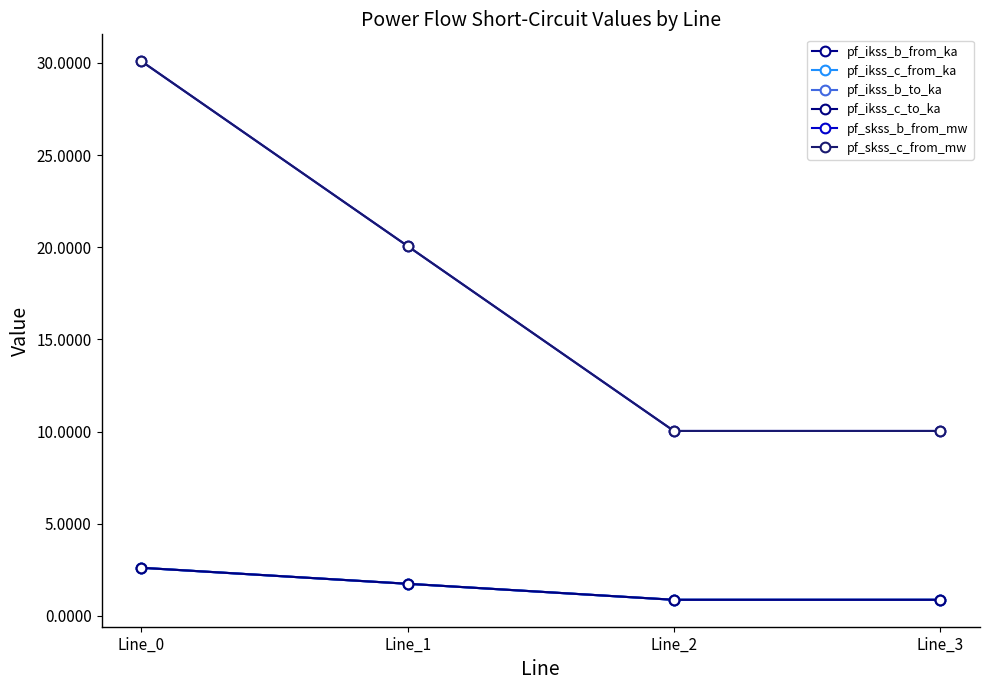

What is the sum of all pf_ikss_b_to_ka values?

6.1